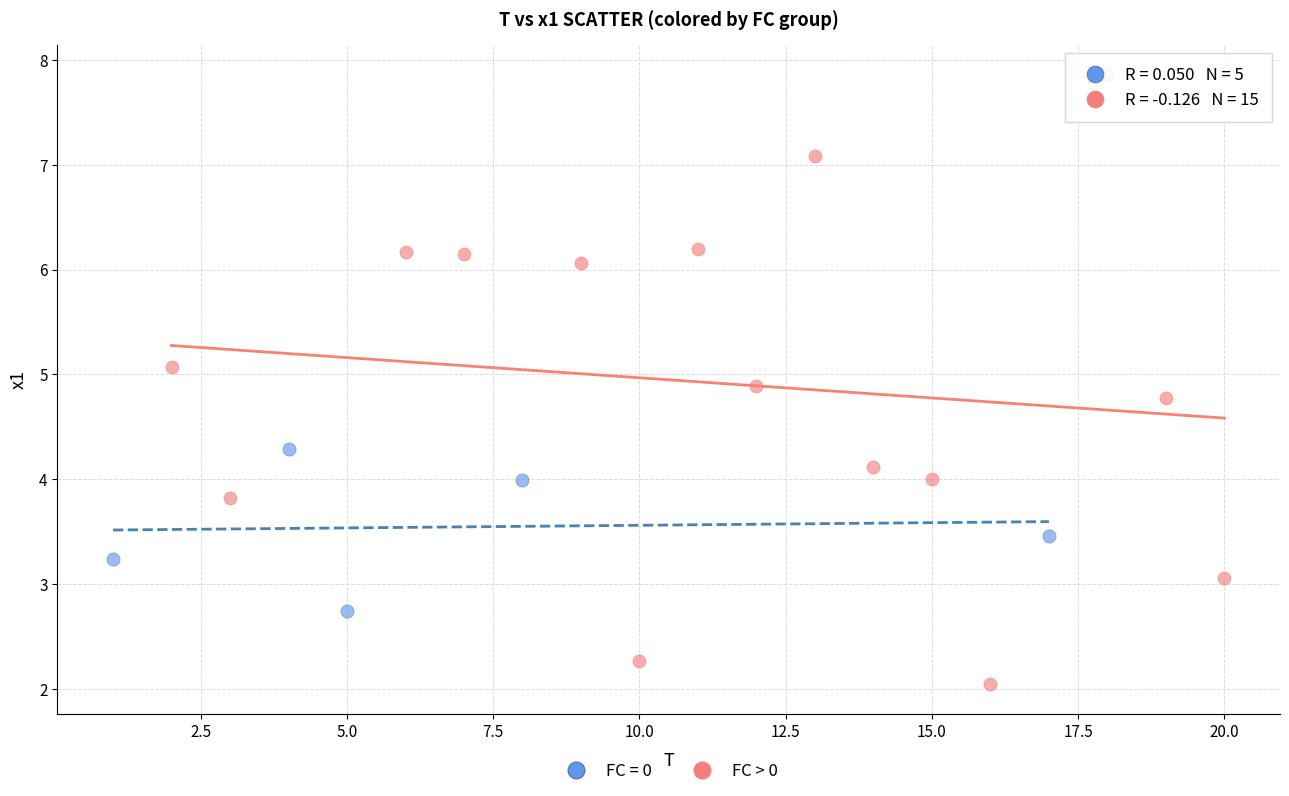

Which series contains the highest Y value?

FC > 0